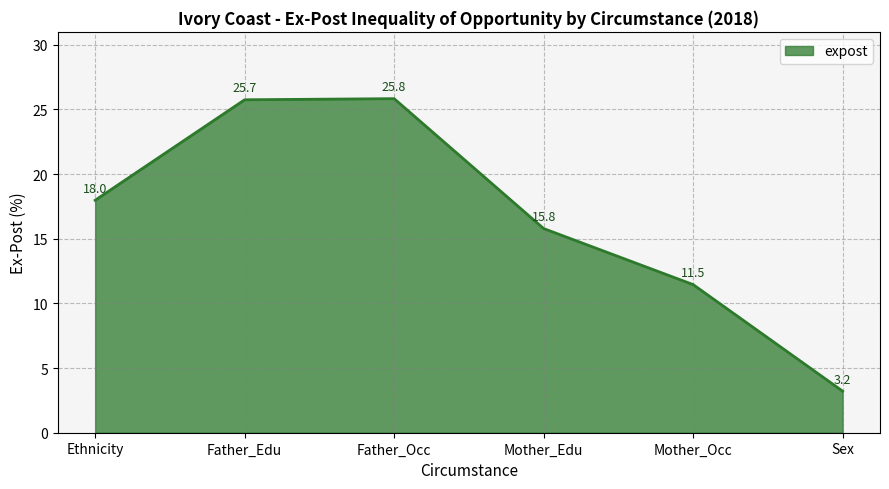

What position from the right is Sex?

1